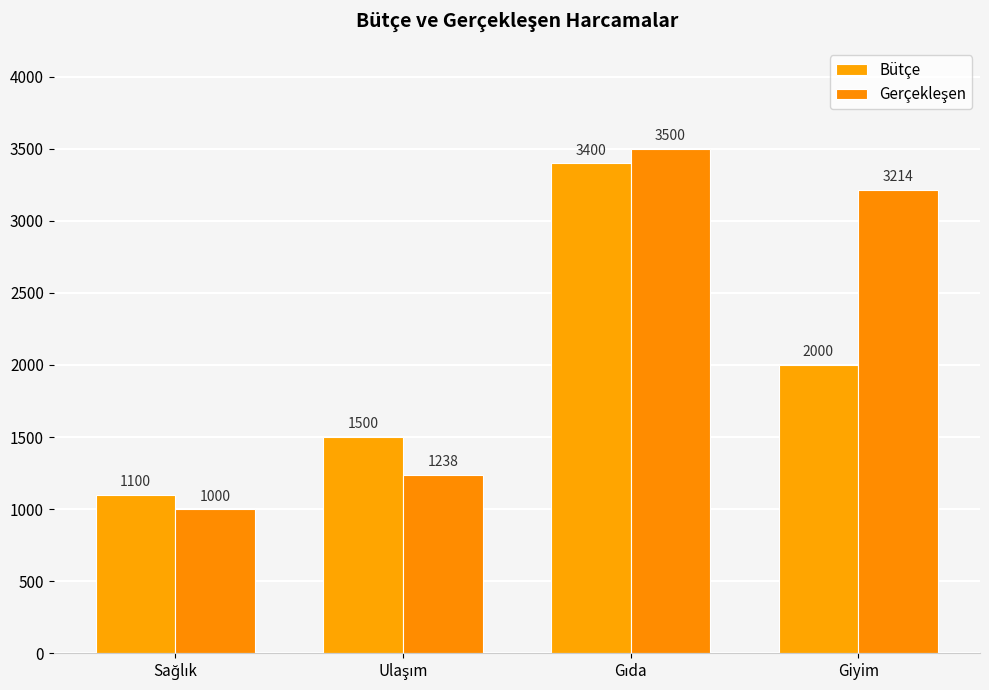

How many Bütçe values are between 1500 and 3400?

3